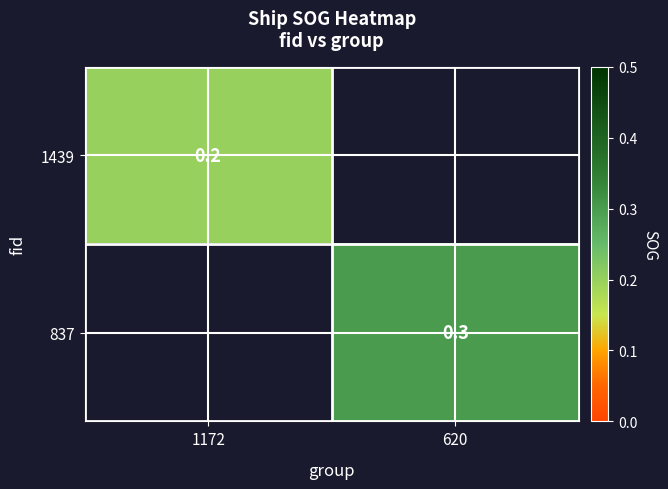

True or false: 1439 has a value of 0.2 at 1172.

True